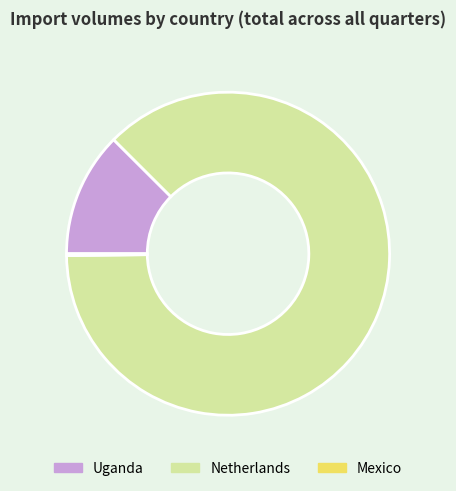

True or false: Uganda accounts for 24% of the total.

False